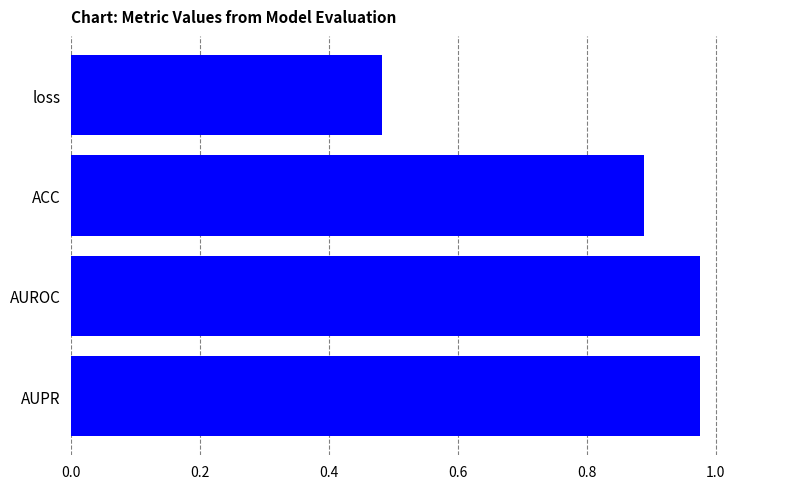

Which label corresponds to the smallest value in the chart?

loss